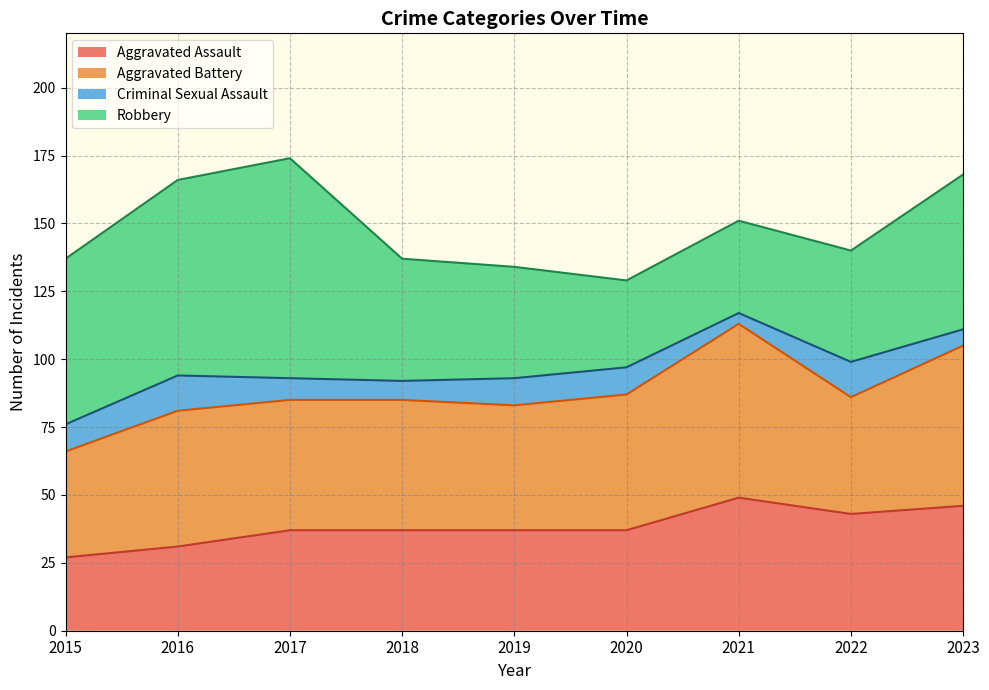

Does the chart have visible grid lines?

Yes